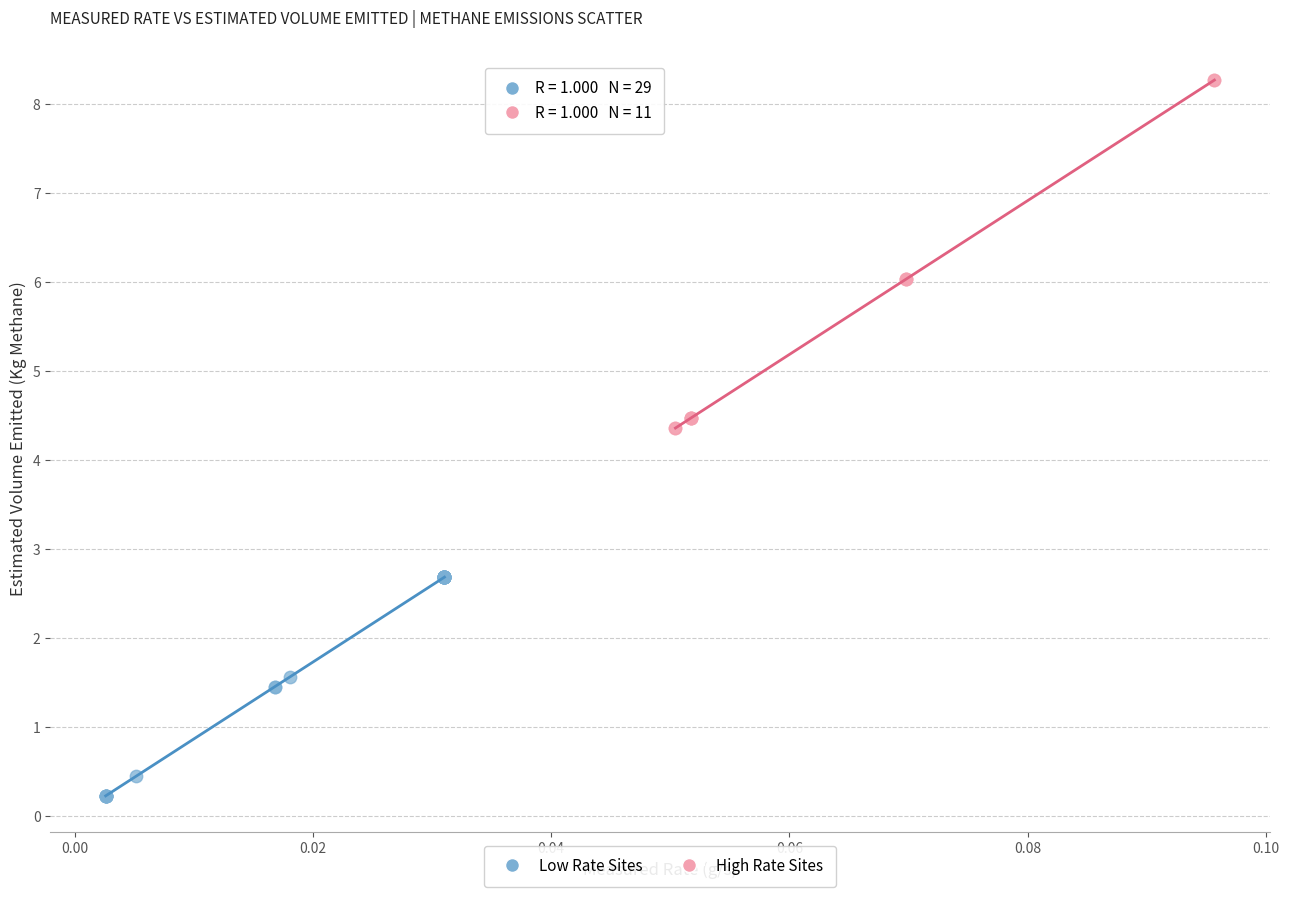

Which series contains the highest Y value?

High Rate Sites